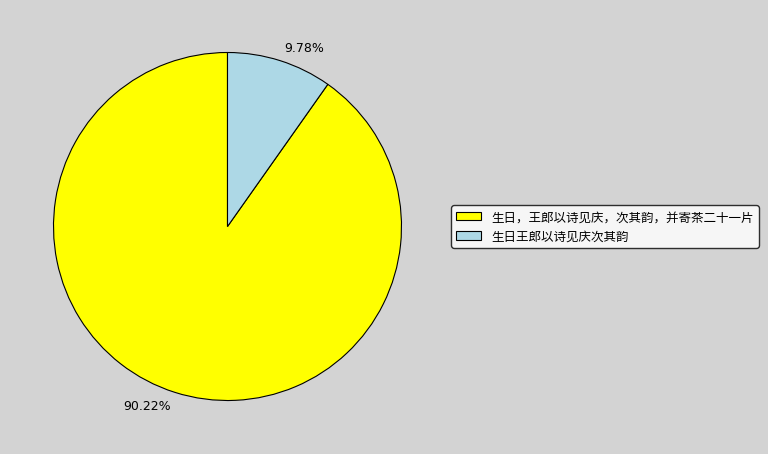

What is the ratio of the value at 90.22% to the value at 9.78%?

9.2